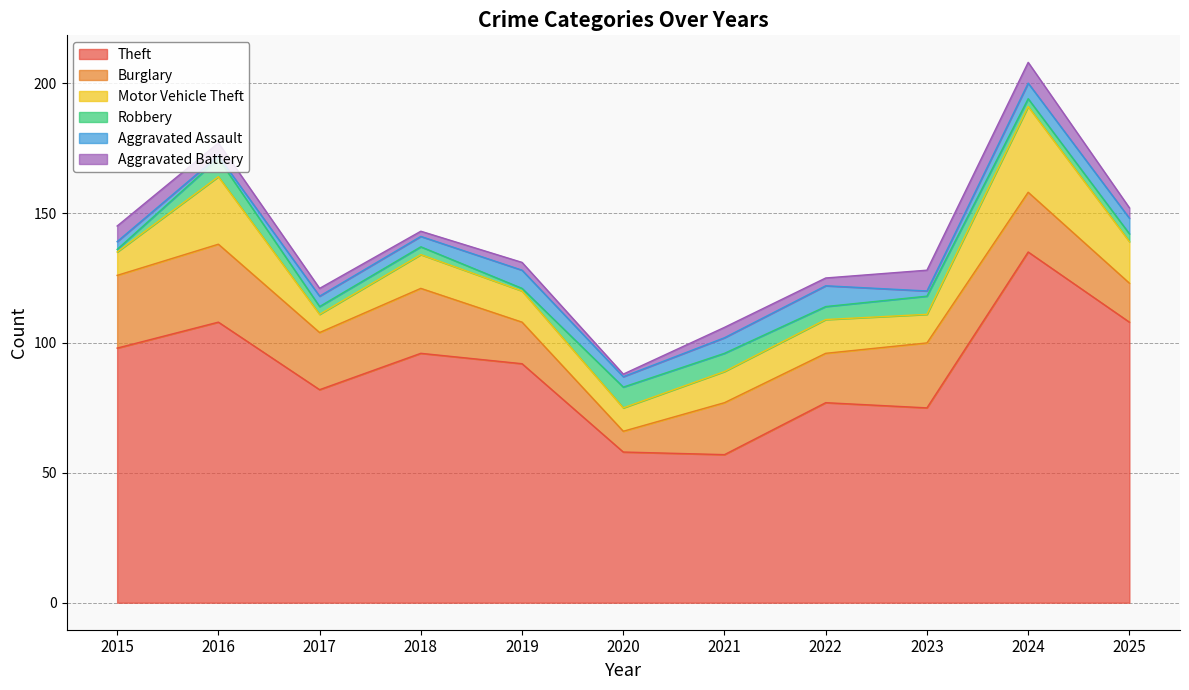

How many lines are shown in the chart?

6